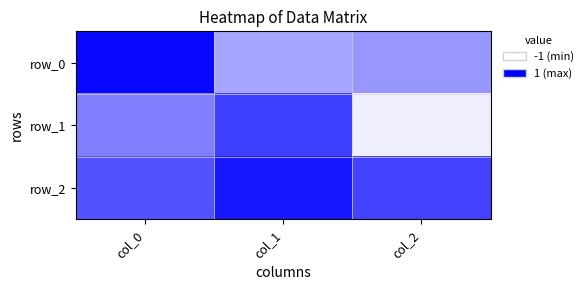

Which series has the widest spread of values?

row_1